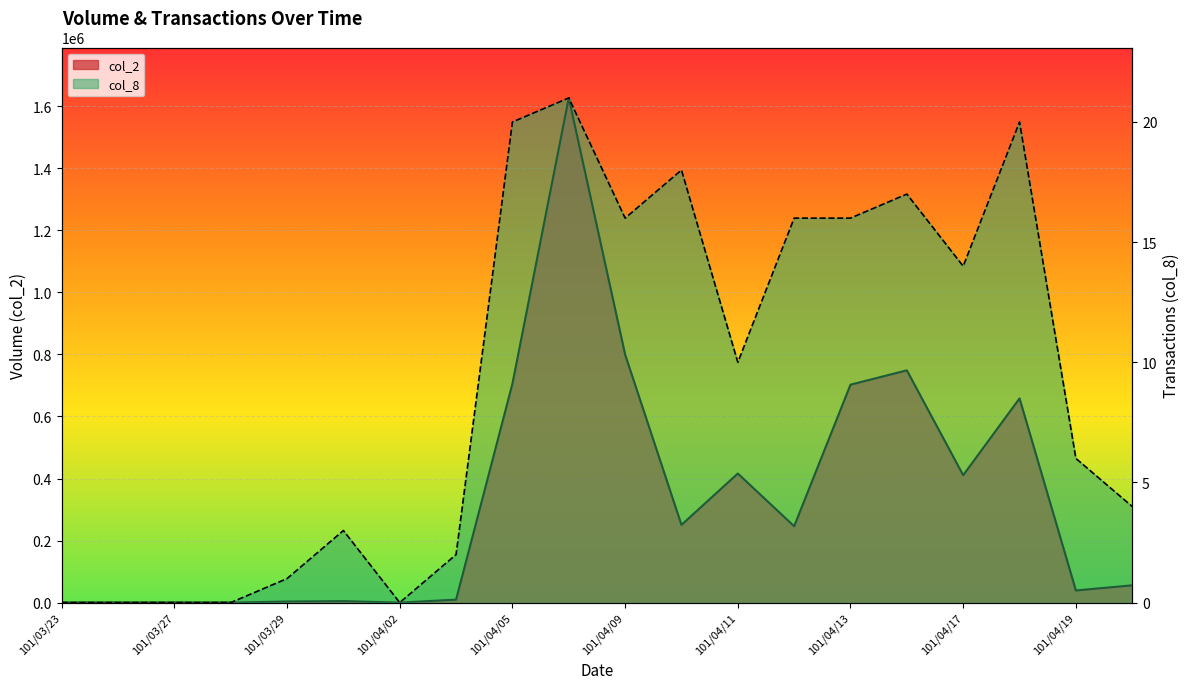

True or false: col_2 and col_8 intersect in this chart.

False